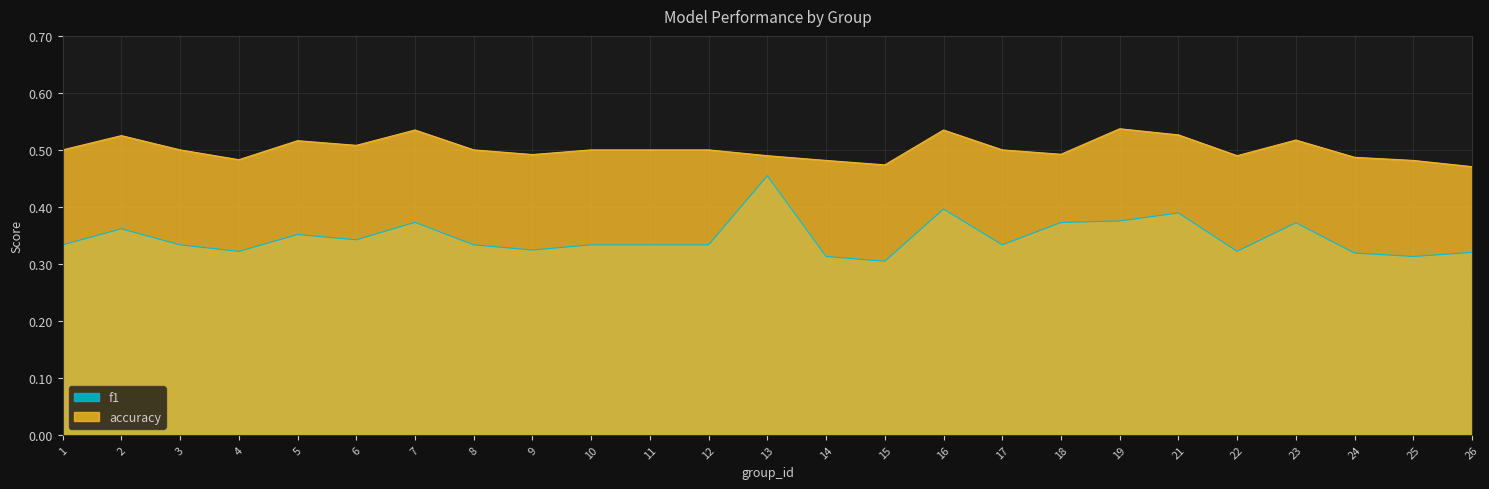

Which series has the largest total across all categories?

accuracy